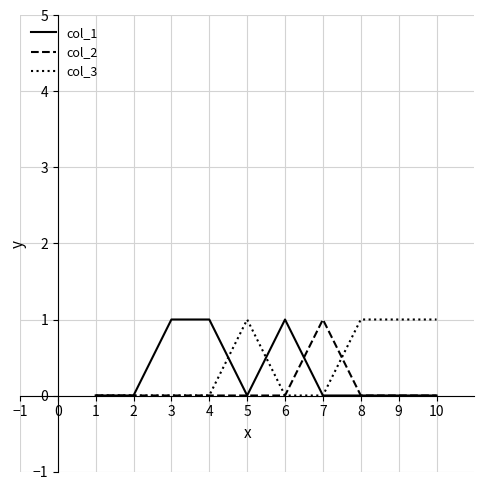

True or false: col_3 and col_2 intersect in this chart.

True